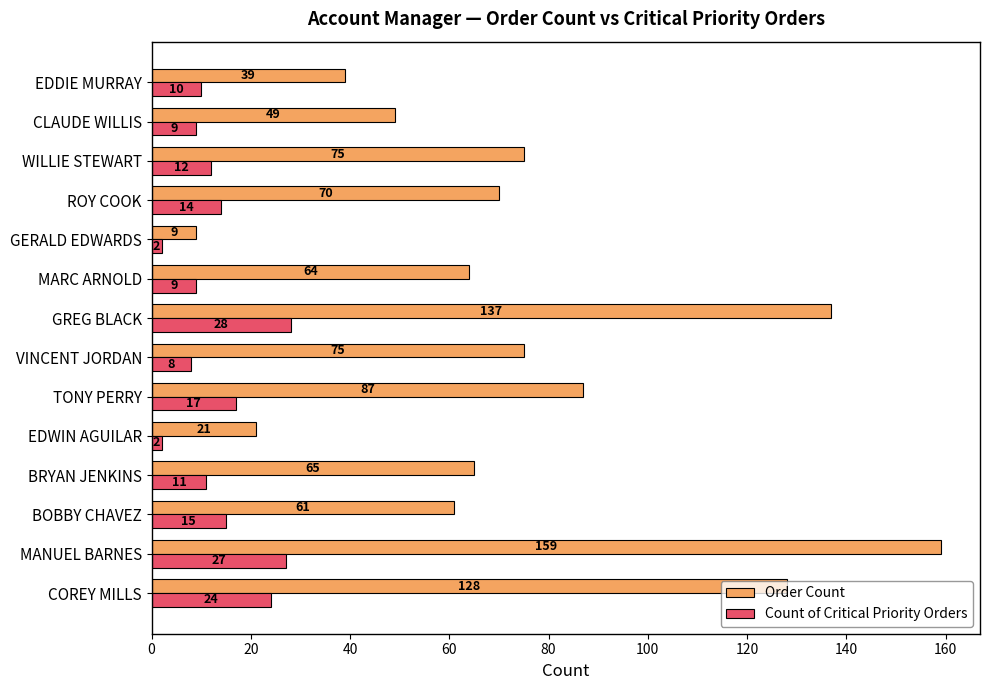

At which category is the sum across all series the highest?

MANUEL BARNES